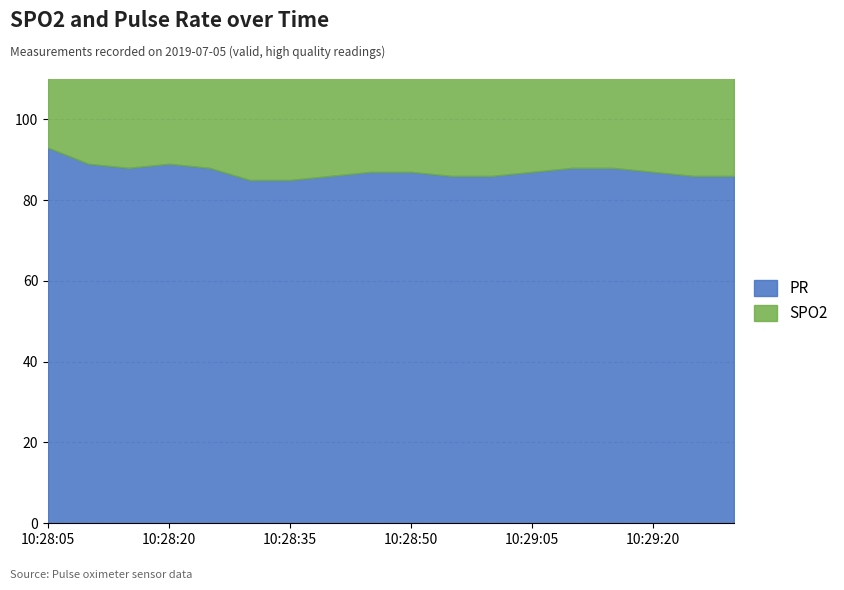

What is the average value of the SPO2 series?

97